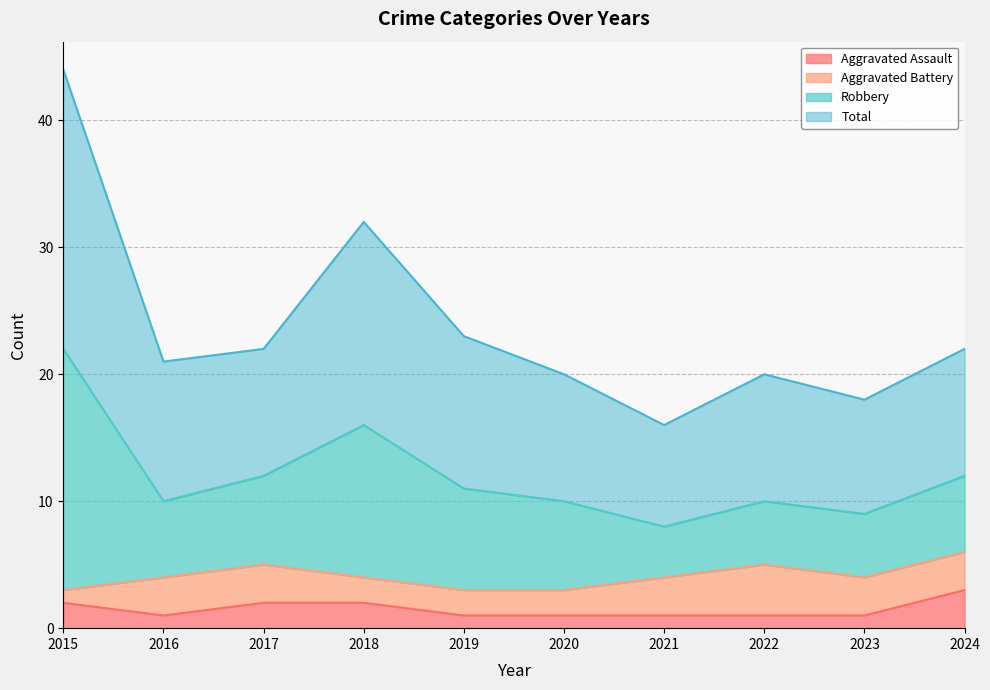

At which category does Aggravated Assault reach its first local valley?

2016